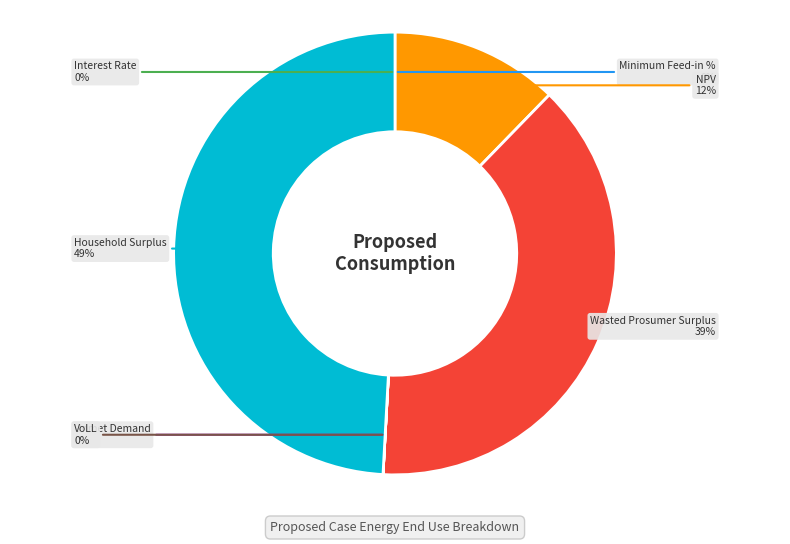

Rank the categories by value from lowest to highest.

Minimum Feed-in %, Interest Rate, VoLL, Unmet Demand, NPV, Wasted Prosumer Surplus, Household Surplus